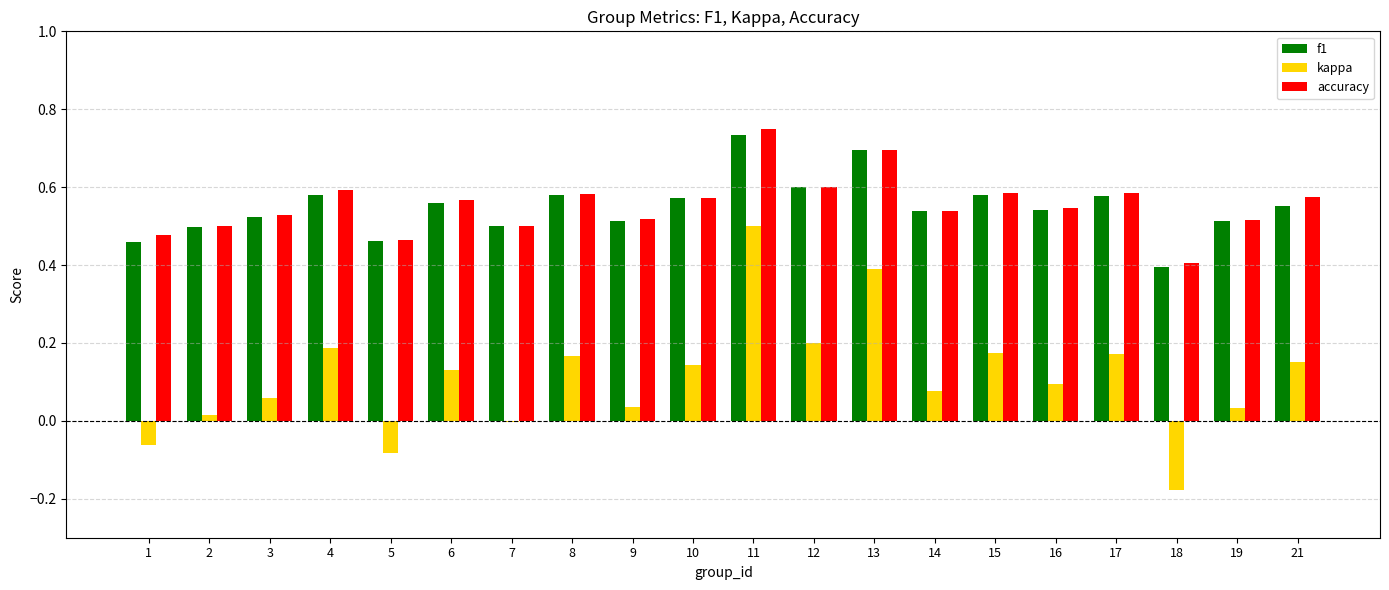

True or false: accuracy has a value of 0.6 at 15.

True